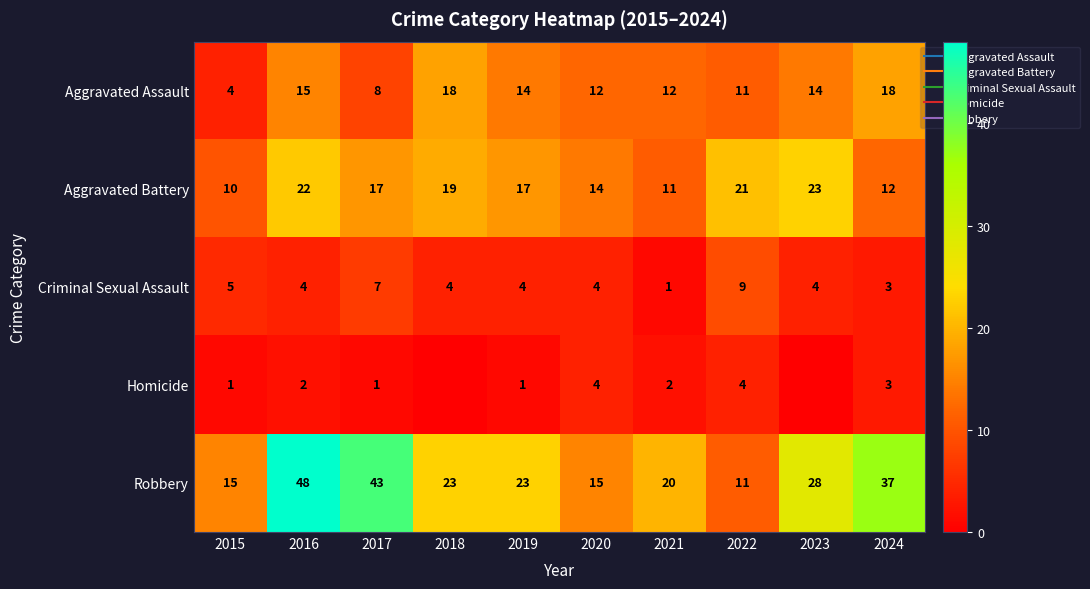

Is it true that Aggravated Assault equals 18 at 2024?

True